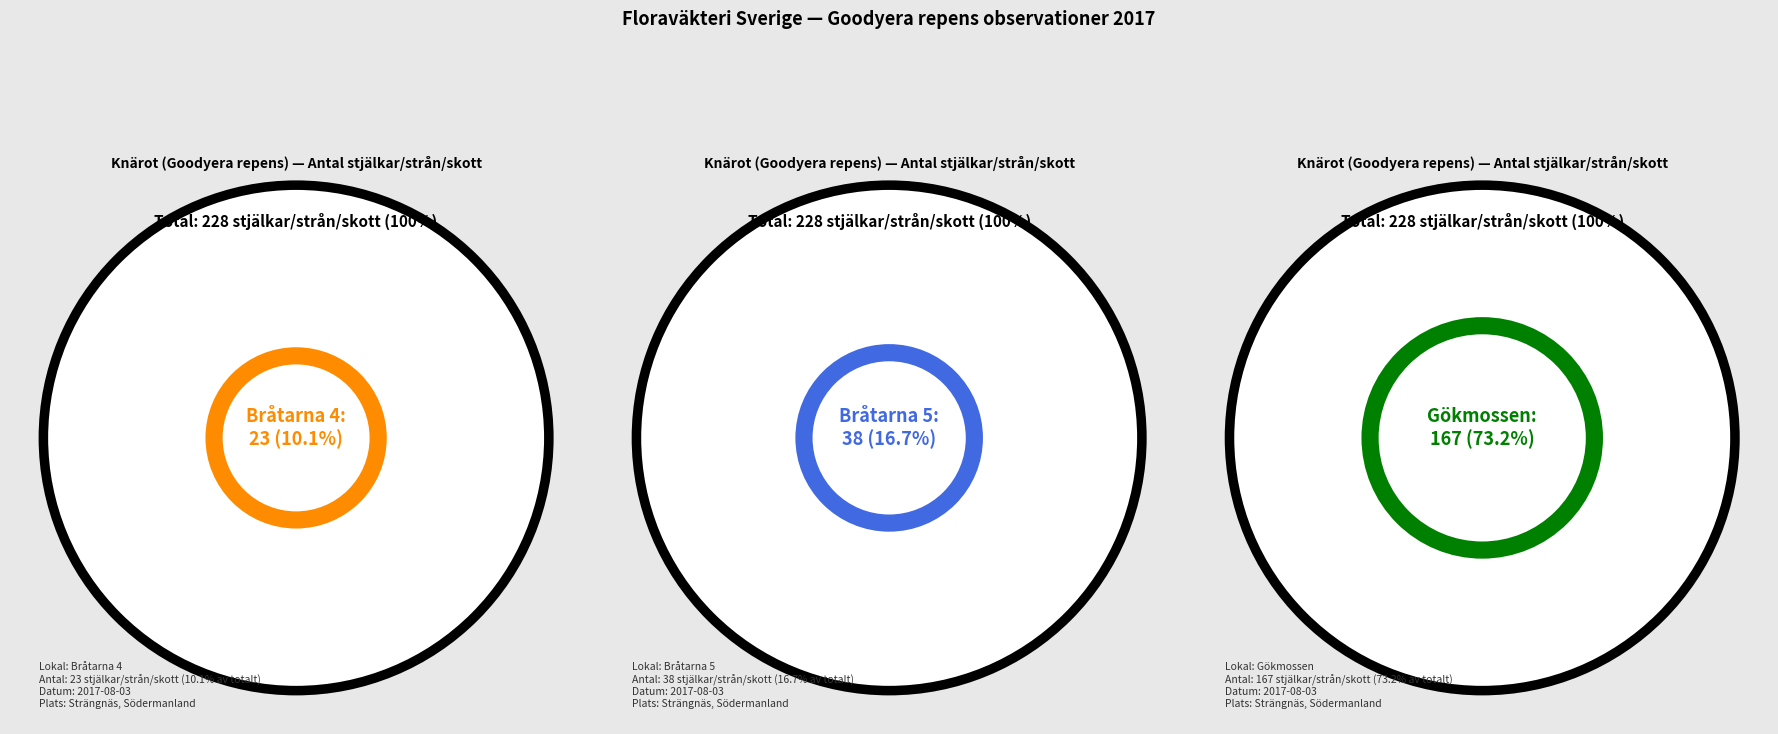

Is it true that Bråtarna 4 (Id: 66991419) is 24% of the pie?

False